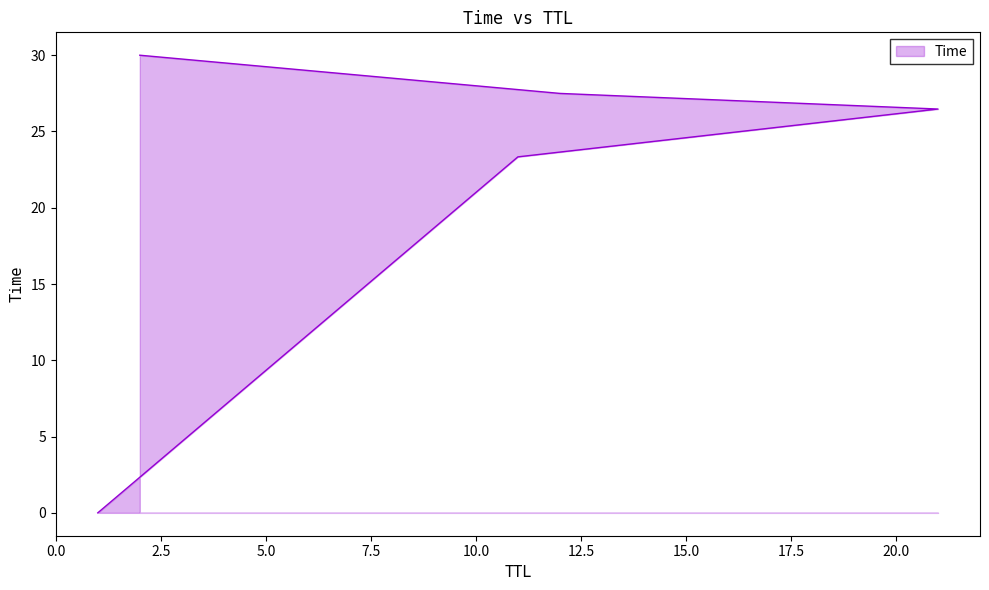

What is the value of the 3rd point from the left?

26.5